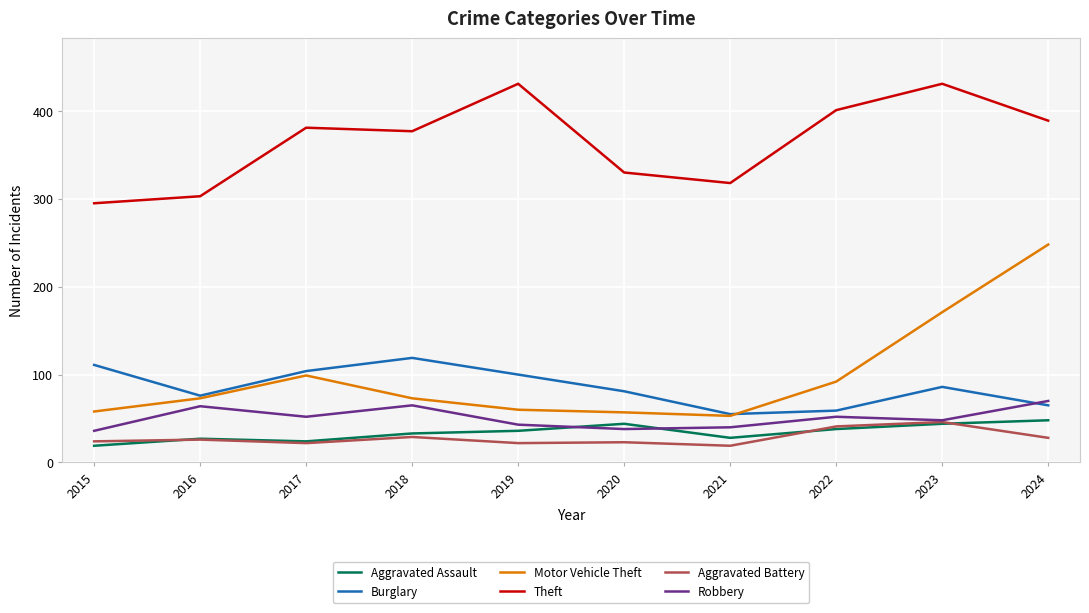

What are all the series names shown in the legend?

Aggravated Assault, Burglary, Motor Vehicle Theft, Theft, Aggravated Battery, Robbery